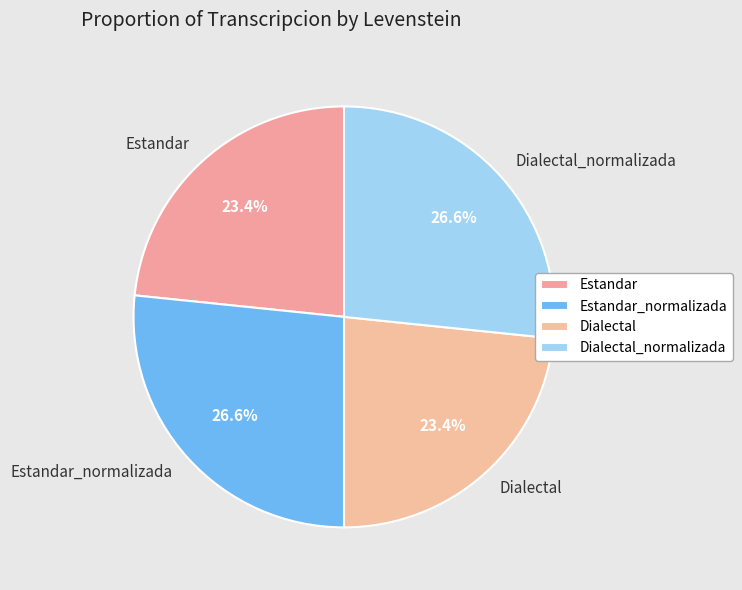

Approximately how many times larger is the value at Estandar compared to Dialectal_normalizada?

0.9